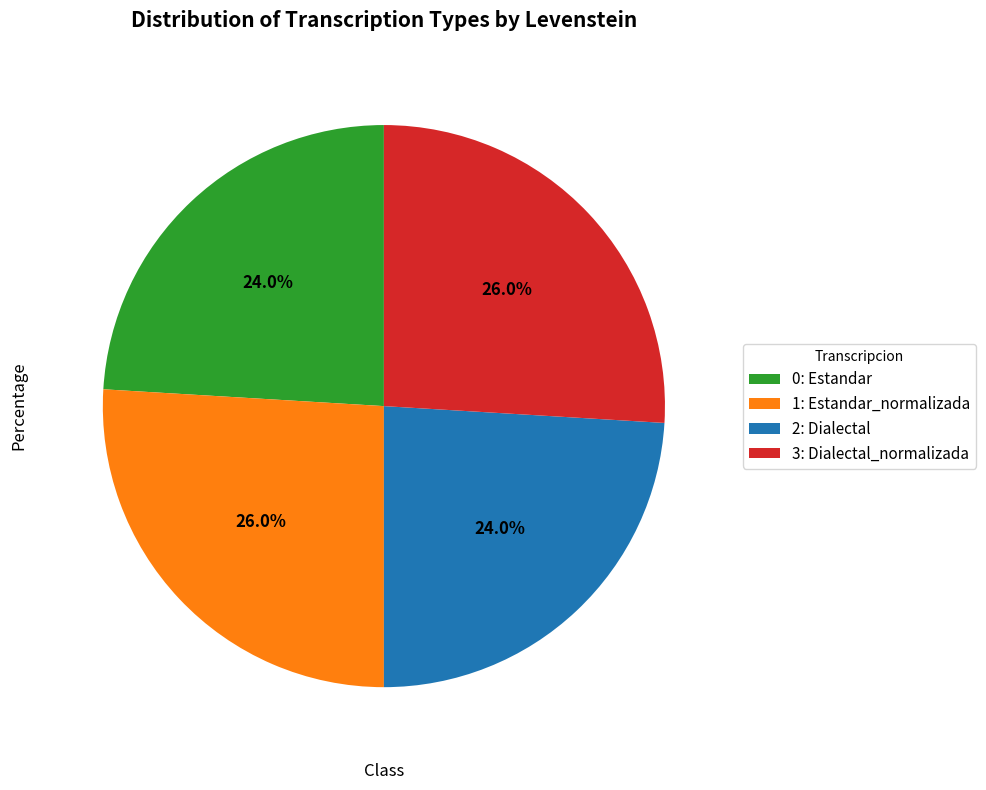

How many segments does this pie chart have?

4